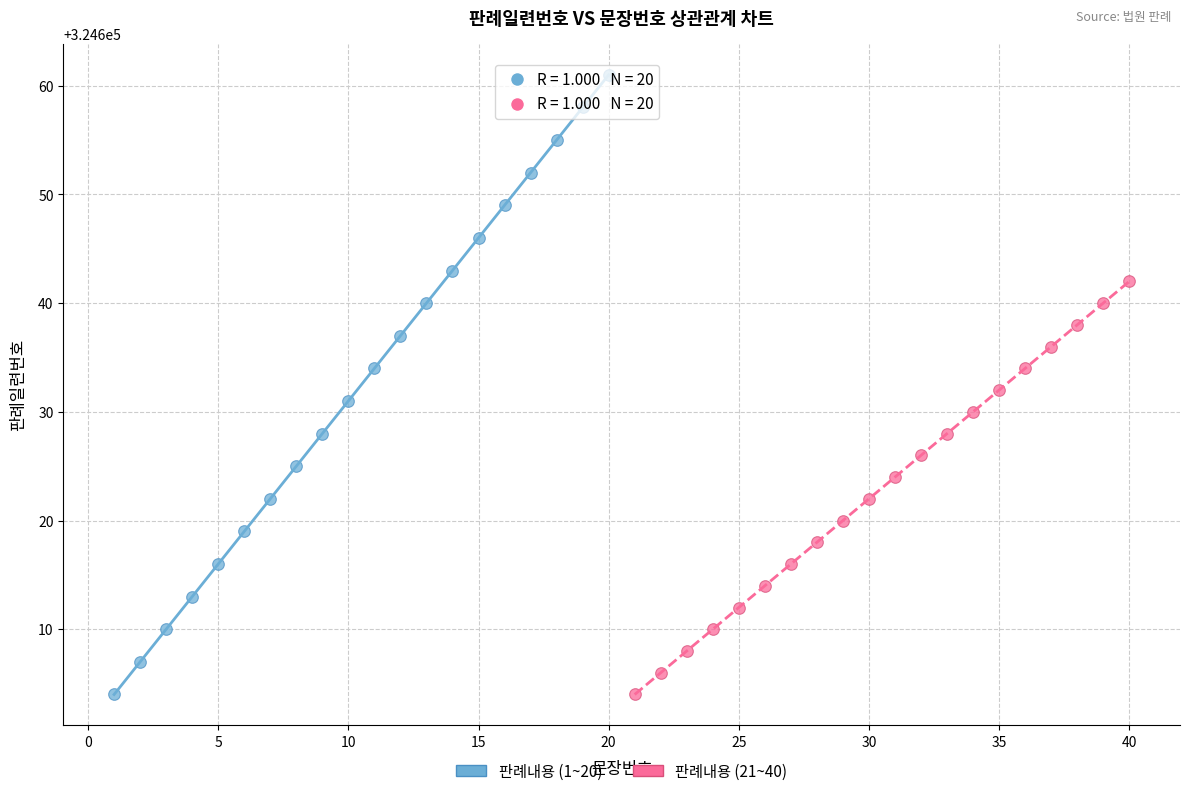

Which series has the largest Y range (max minus min)?

판례내용 (1~20)